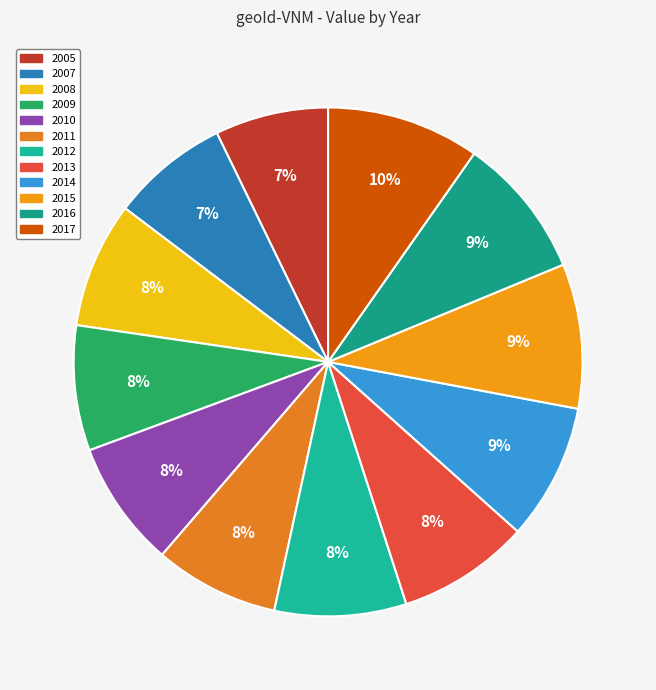

The 2007 slice represents 1% of the pie. True or false?

False